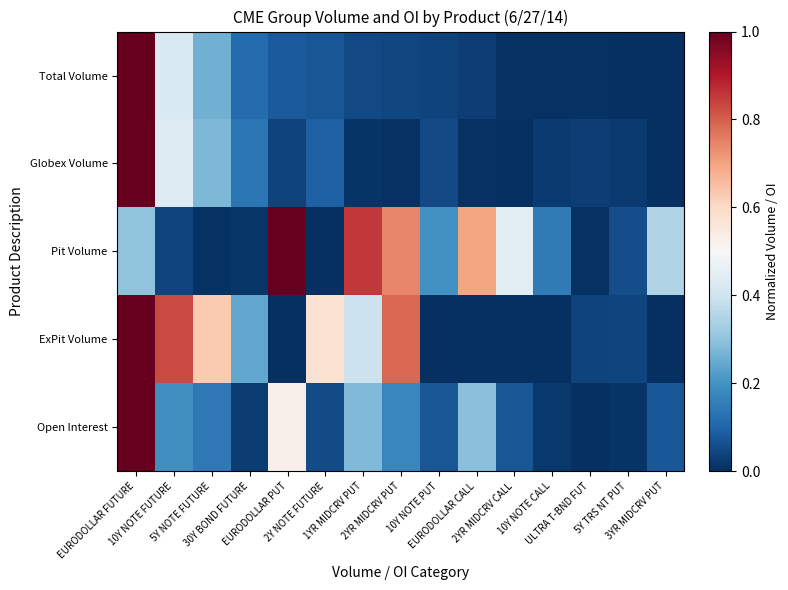

At how many categories does at least one series exceed 0?

15